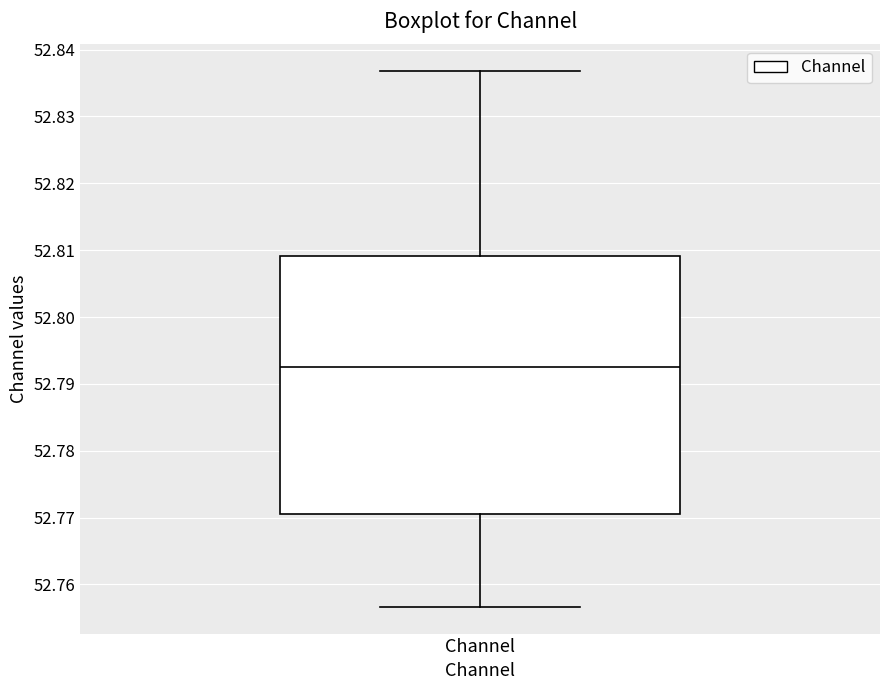

Where is the upper edge of the box for Channel on the y-axis? The values are not printed on the chart, so give them approximately, as read against the axis.

52.809